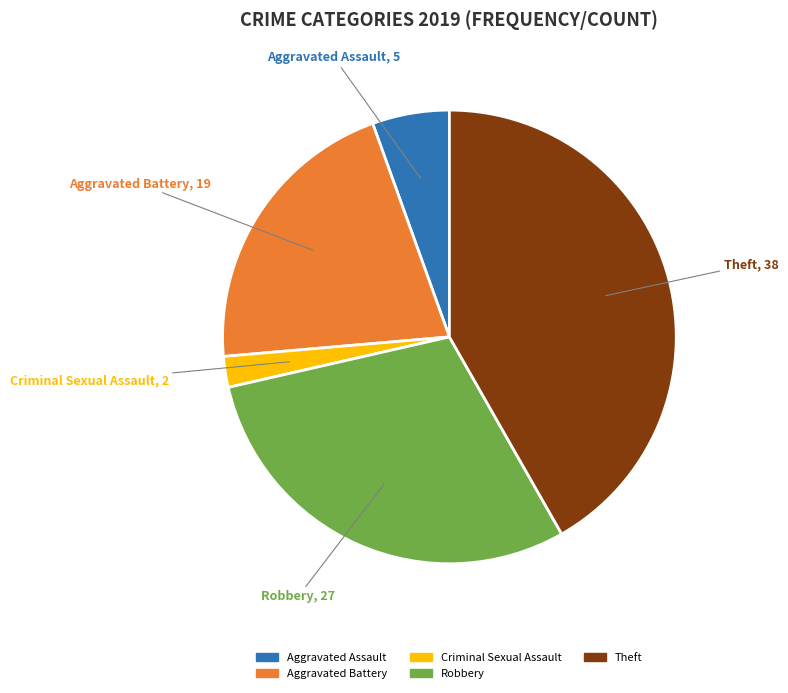

Is there a majority slice in this chart?

No